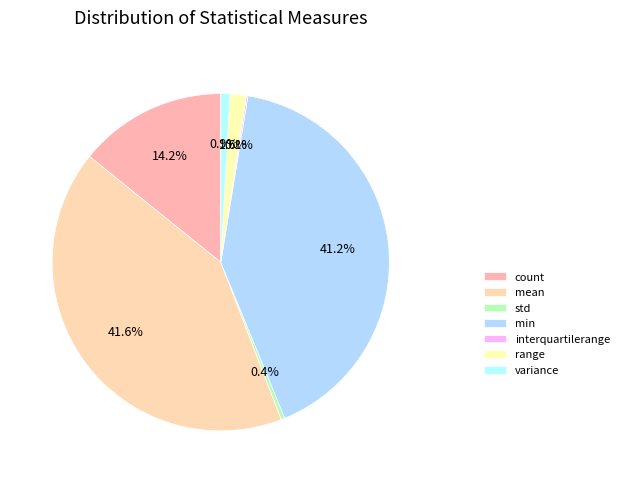

What percentage is the count slice, to the nearest percent?

14%